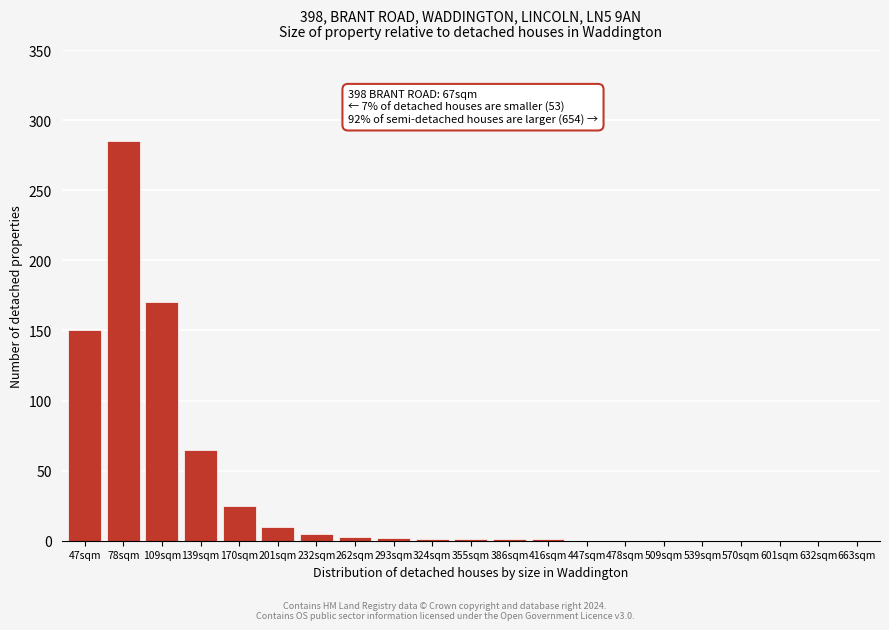

True or false: the data shows -115 at 539sqm.

False